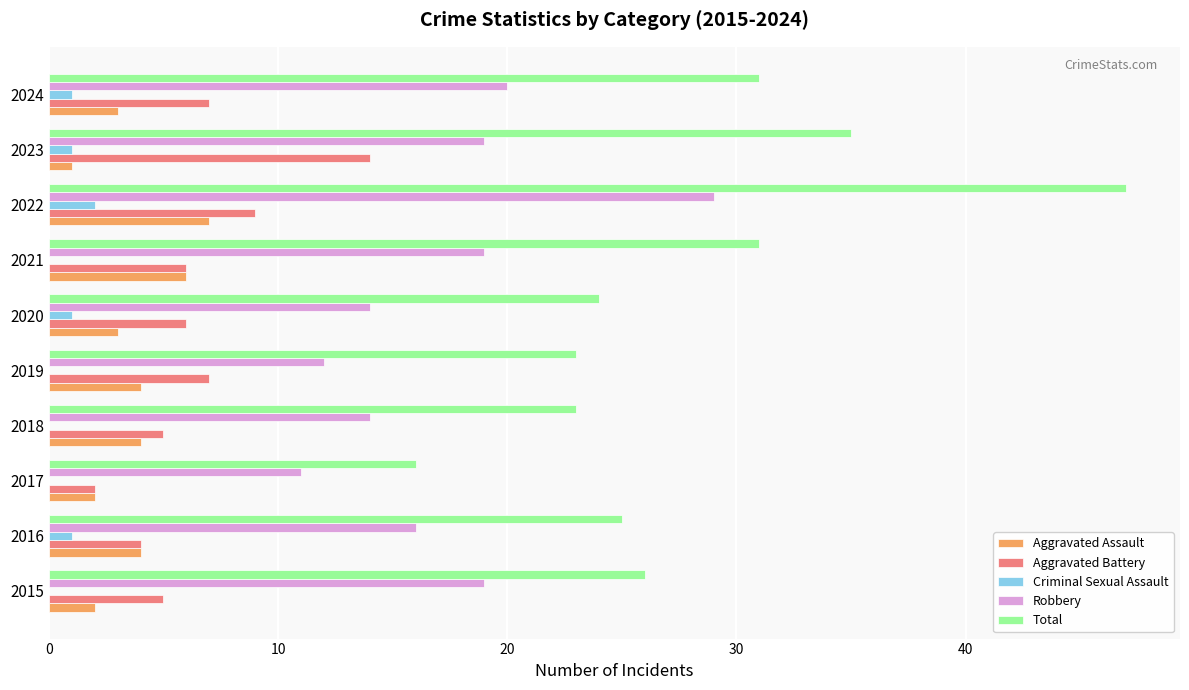

What is the sum of all Aggravated Battery values?

65